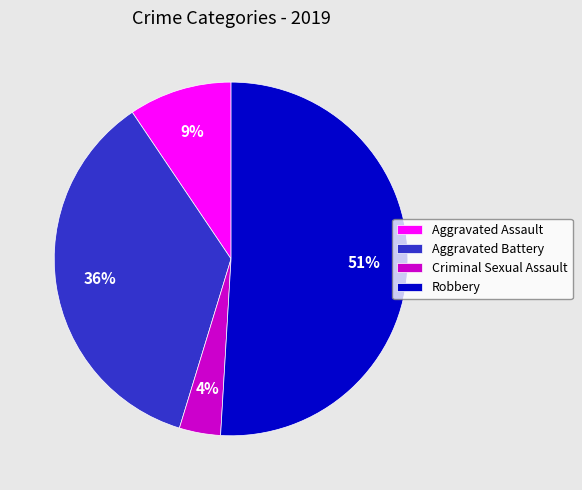

What is the majority slice?

Robbery